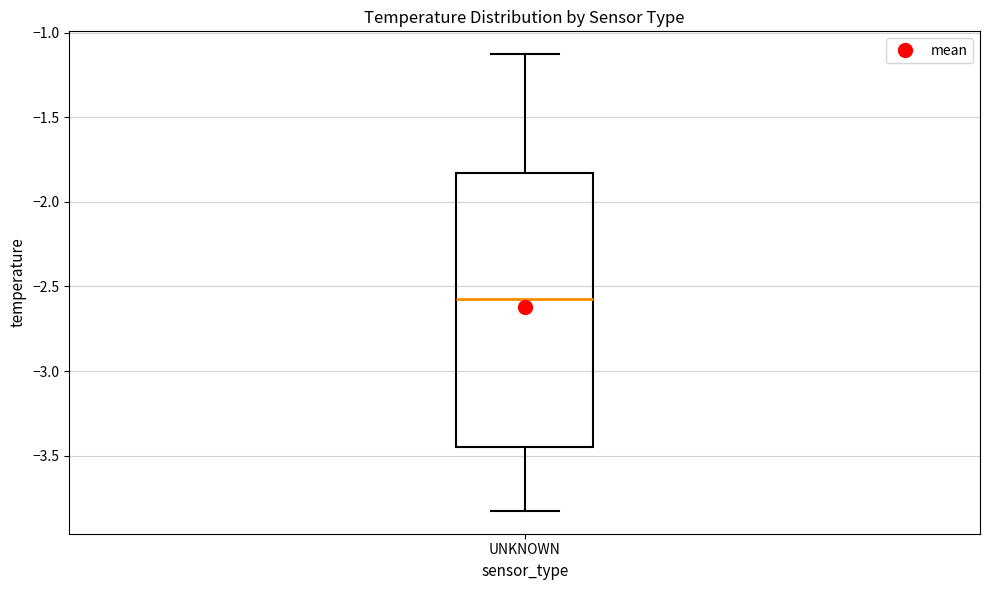

Read this box plot against the y-axis: the position of the median line, the range covered by the box, and the ends of both whiskers. The values are not printed on the chart, so give them approximately, as read against the axis.

median -2.60, box -3.45 to -1.85, whiskers -3.85 to -1.15